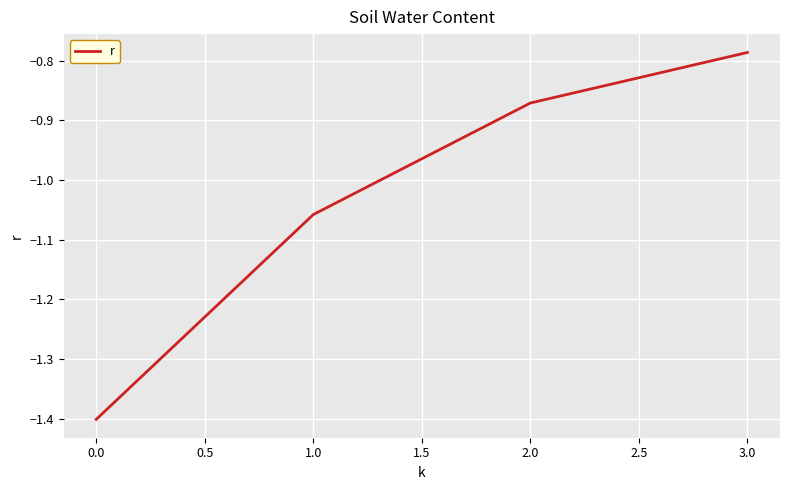

What is the minimum value shown in the chart?

-1.4